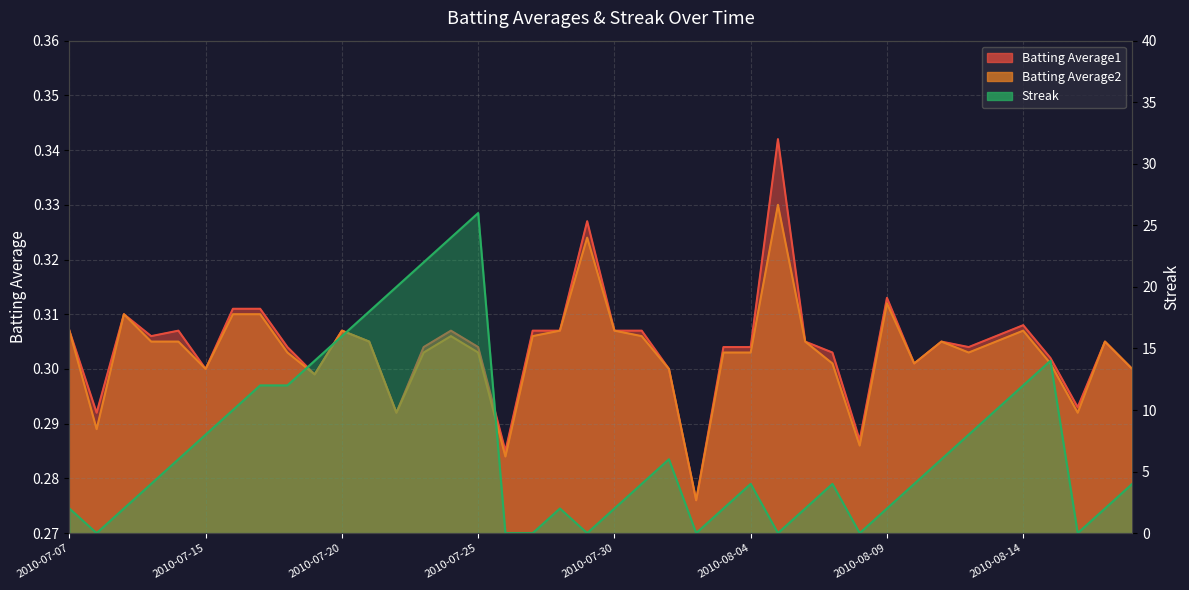

What is the average value of the Batting Average1 series?

0.3